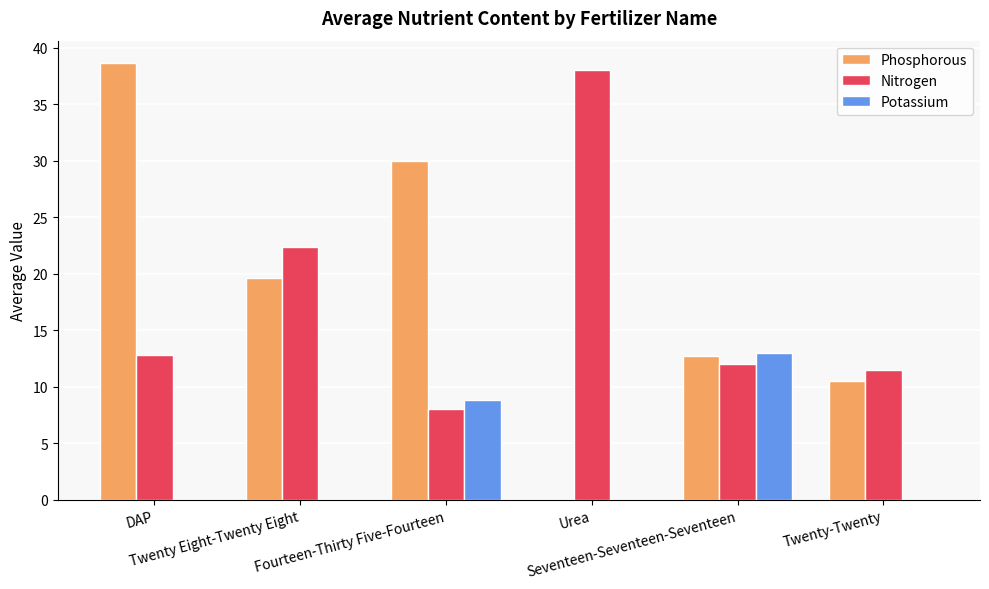

How many groups of bars are there?

6